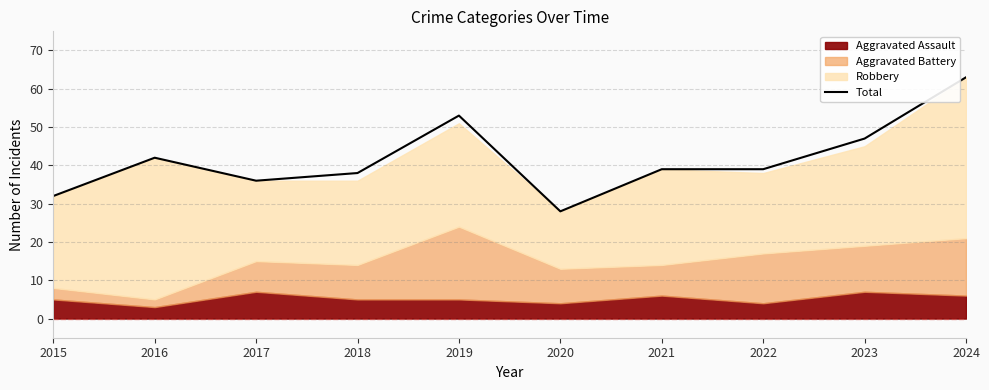

The chart shows a value of 63 at 2024. True or false?

True